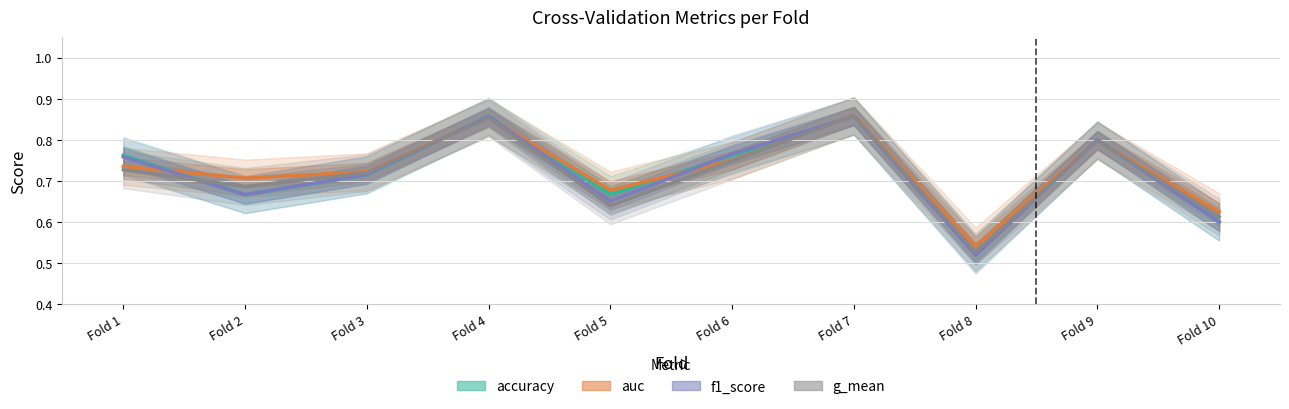

Between Fold 4 and Fold 8, which series saw the biggest shift?

f1_score